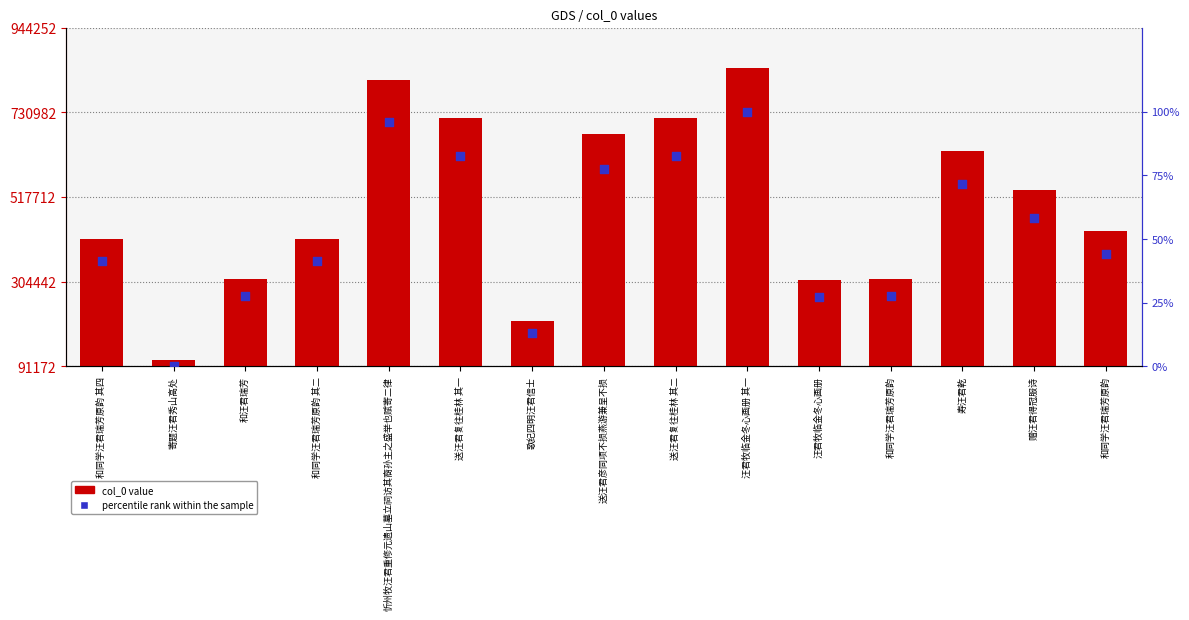

At how many categories does at least one series exceed 202641?

14